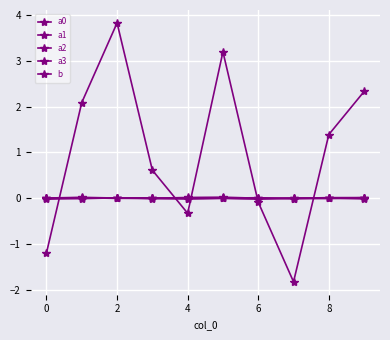

Which label corresponds to the smallest value in the chart?

7